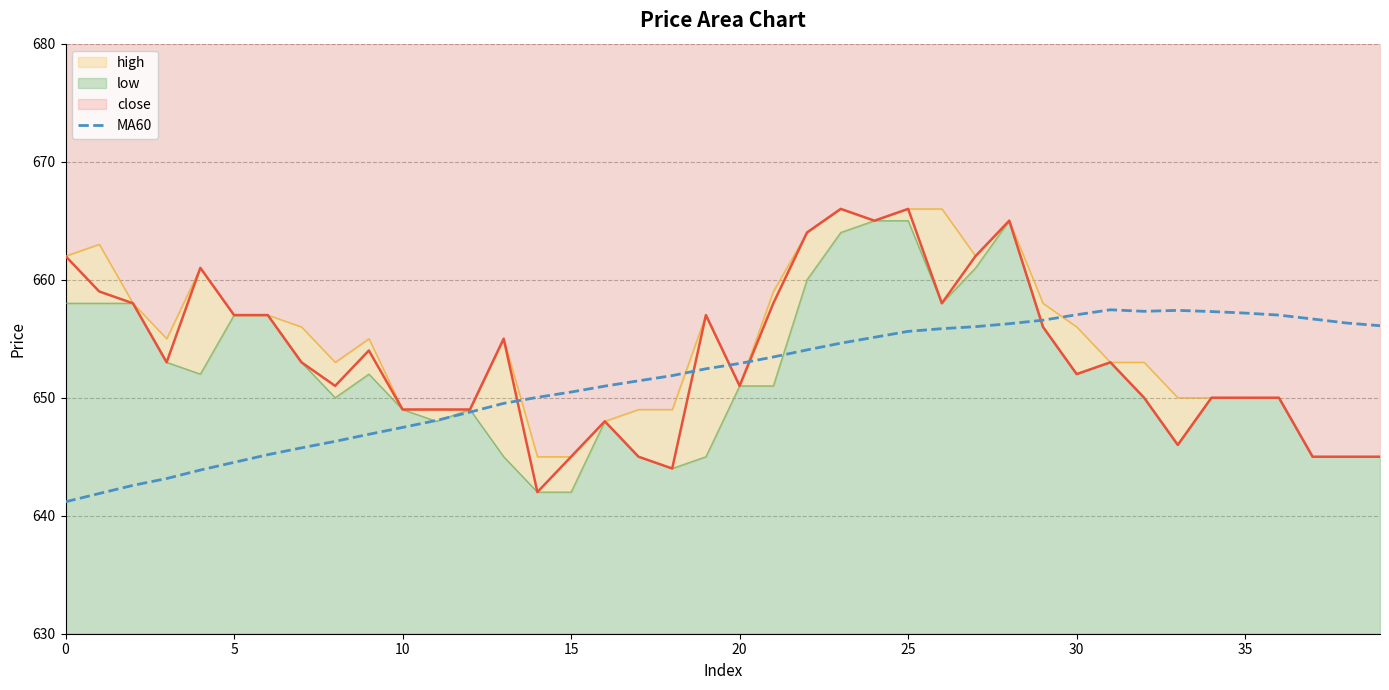

How many categories are shown in the chart?

40